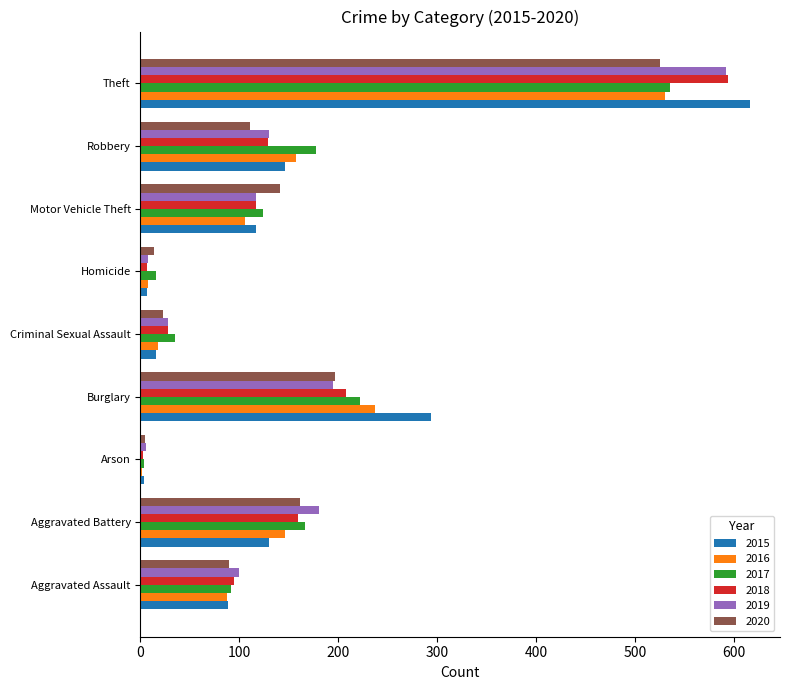

Where is 2020 nearest to the value 265?

Burglary